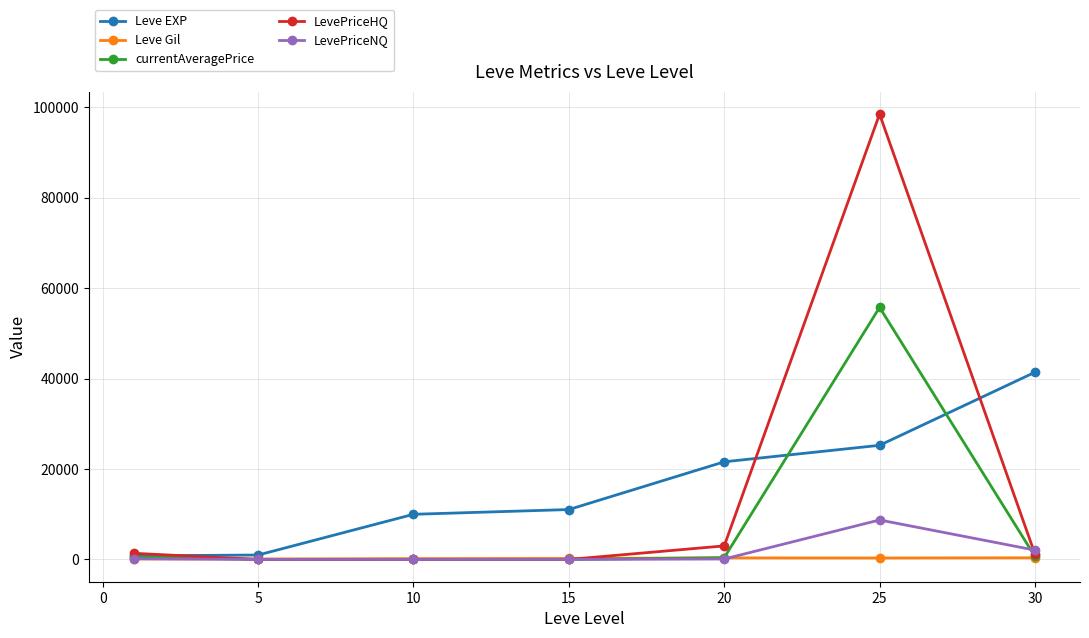

Rank the series by their maximum value, from lowest to highest.

Leve Gil, LevePriceNQ, Leve EXP, currentAveragePrice, LevePriceHQ